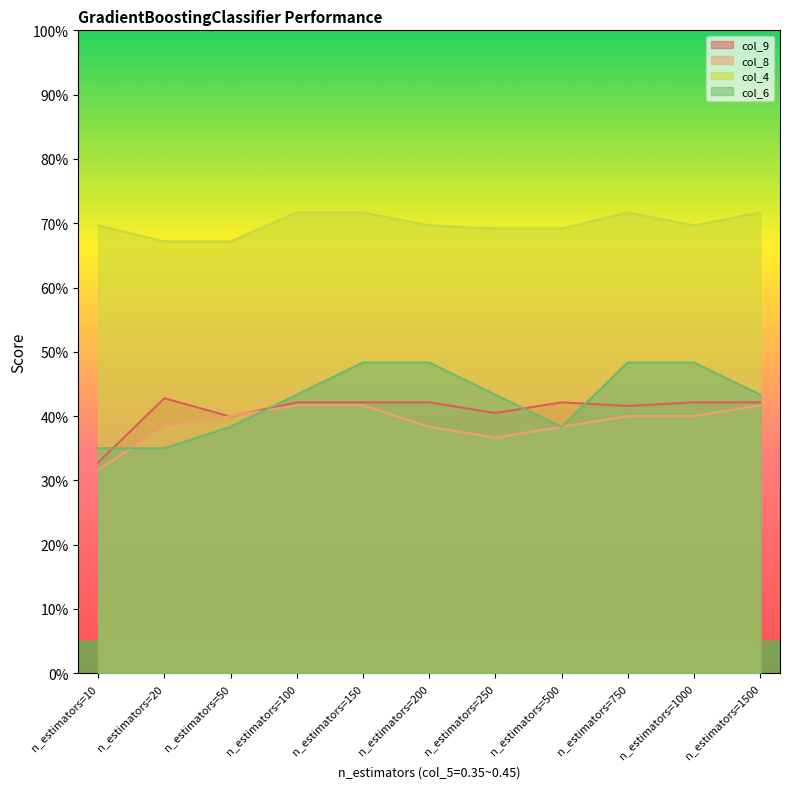

Where is col_4 nearest to the value 0?

n_estimators=20